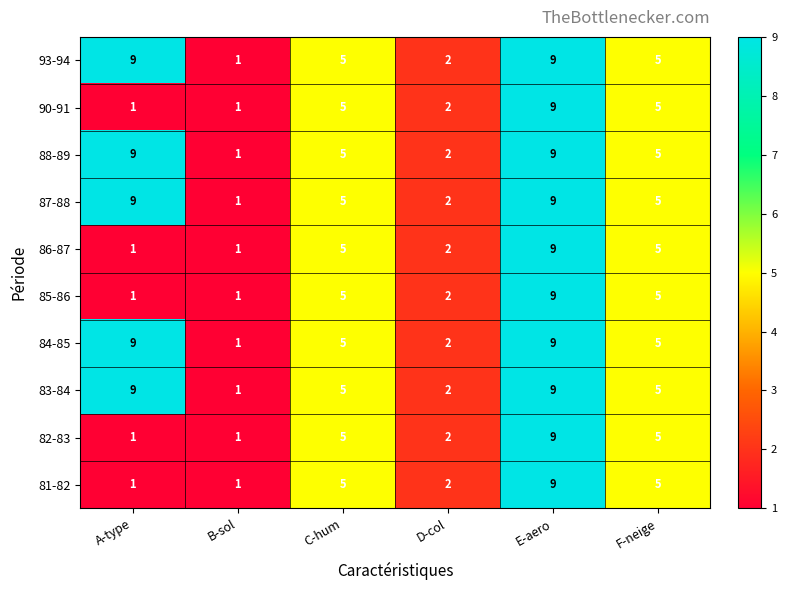

What is the difference between the maximum and minimum values in the 90-91 series?

8